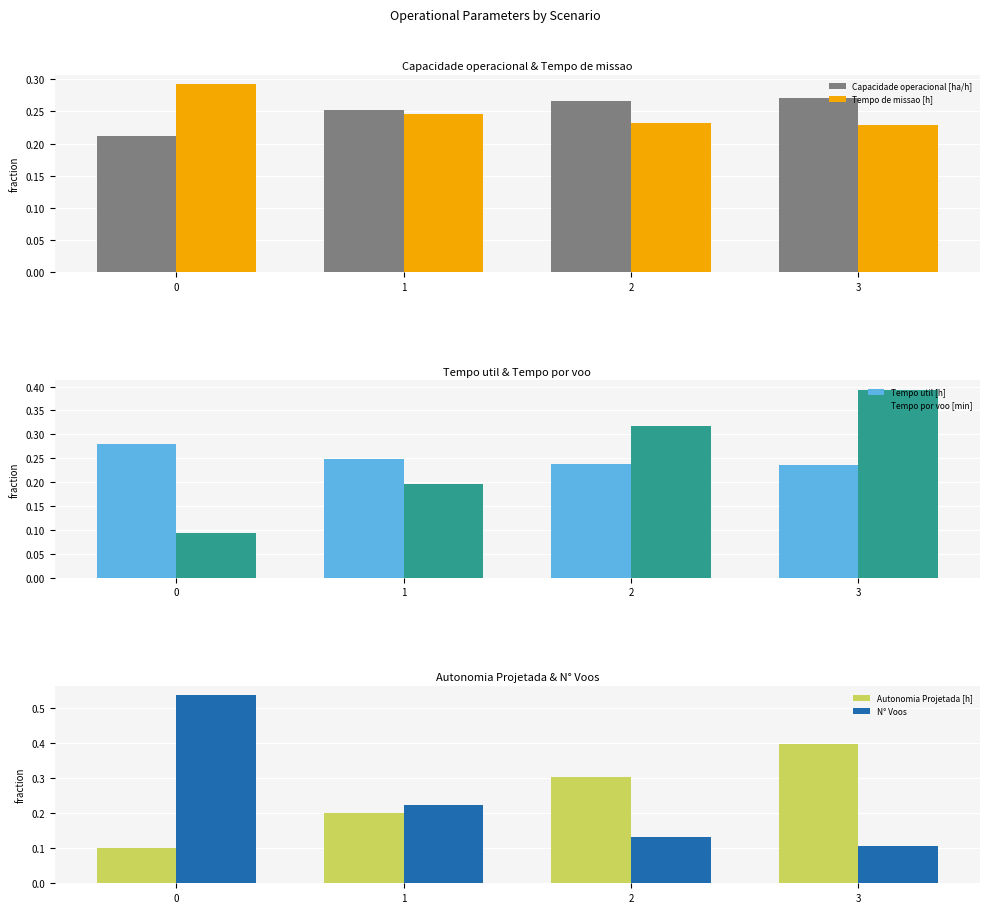

Which series has the largest total across all categories?

Capacidade operacional [ha/h]